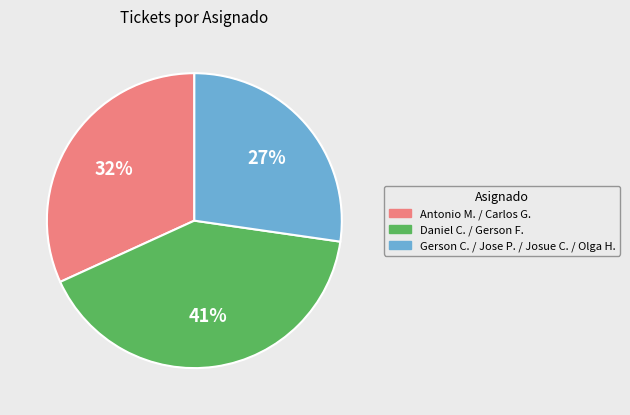

Does any single category account for the majority?

No